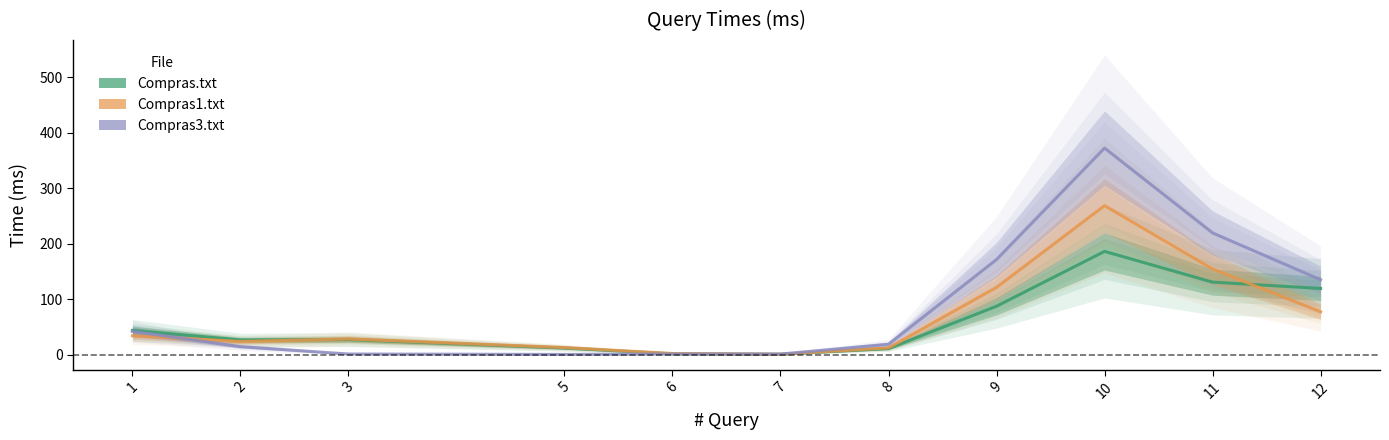

What is the sum of the Compras3.txt values at 8 and 5?

19.9